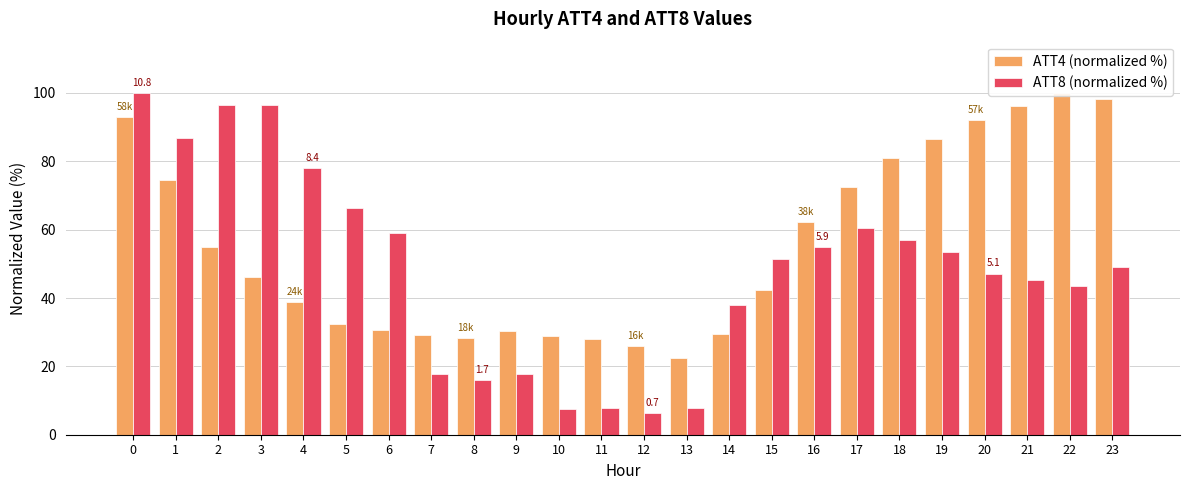

What is the maximum value for ATT8 (normalized %)?

100.0